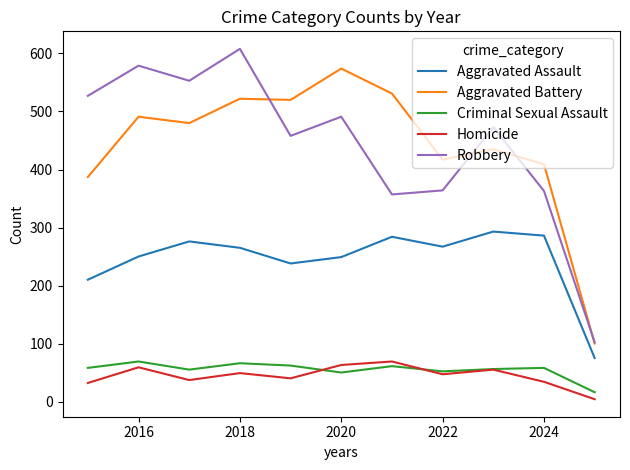

What is the minimum value for Robbery?

102